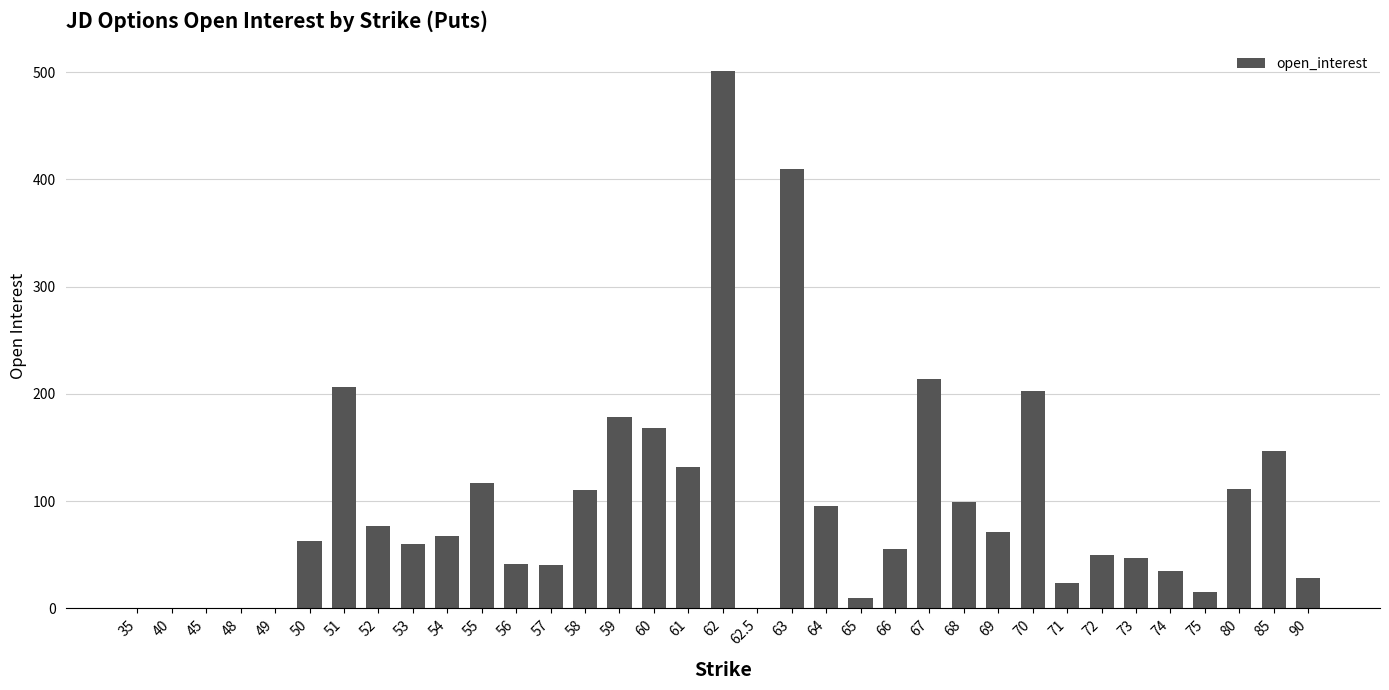

The value at 57 is 40. True or false?

True